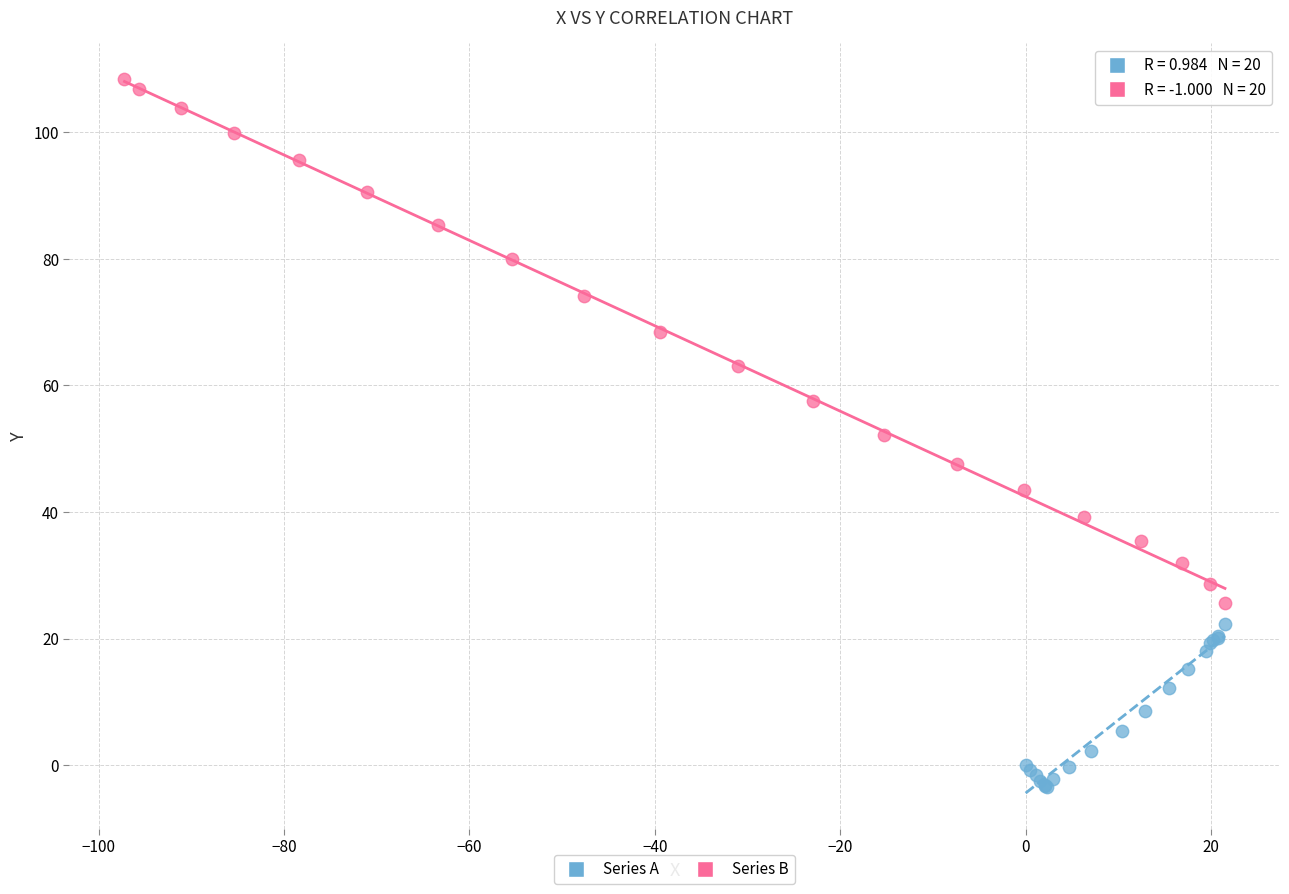

Which series has the largest Y range (max minus min)?

Series B